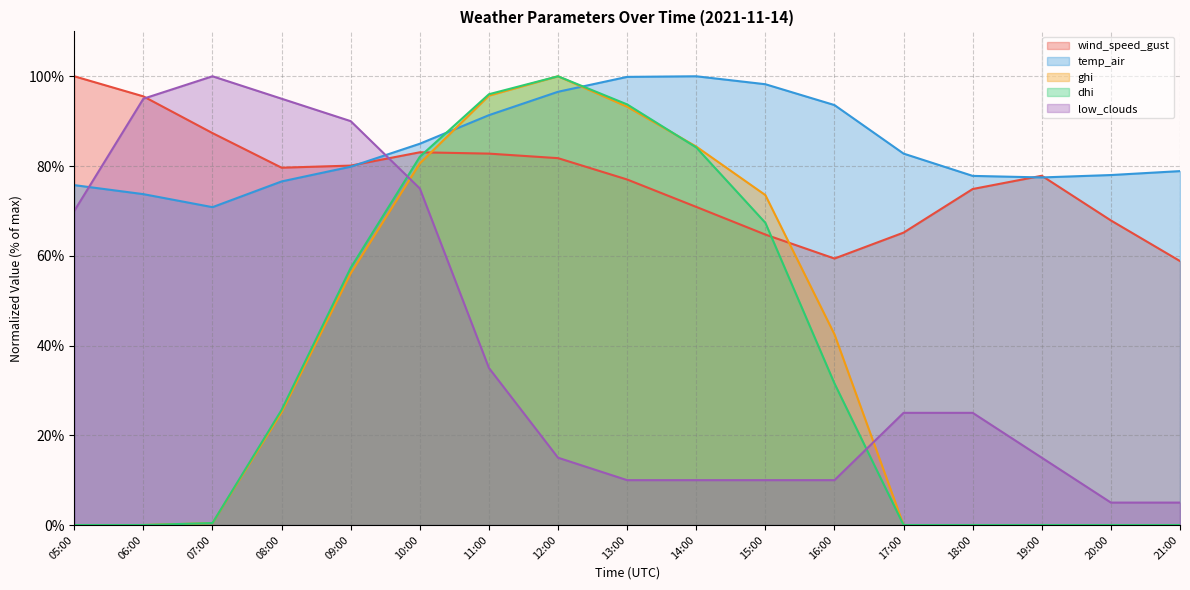

What is the maximum value for dhi?

100.0